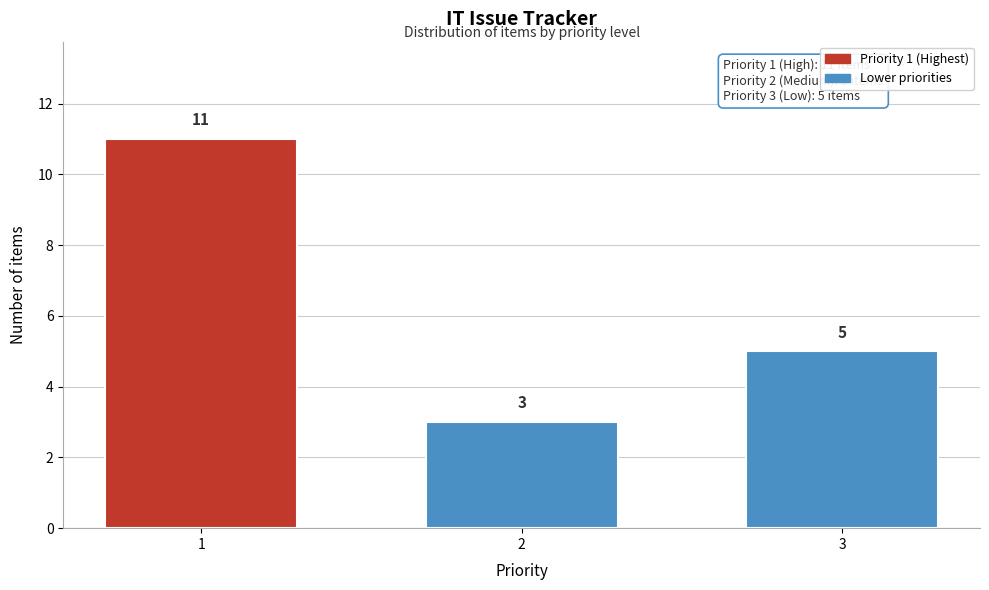

Reading left to right, list all the values displayed in this chart.

1=11	2=3	3=5